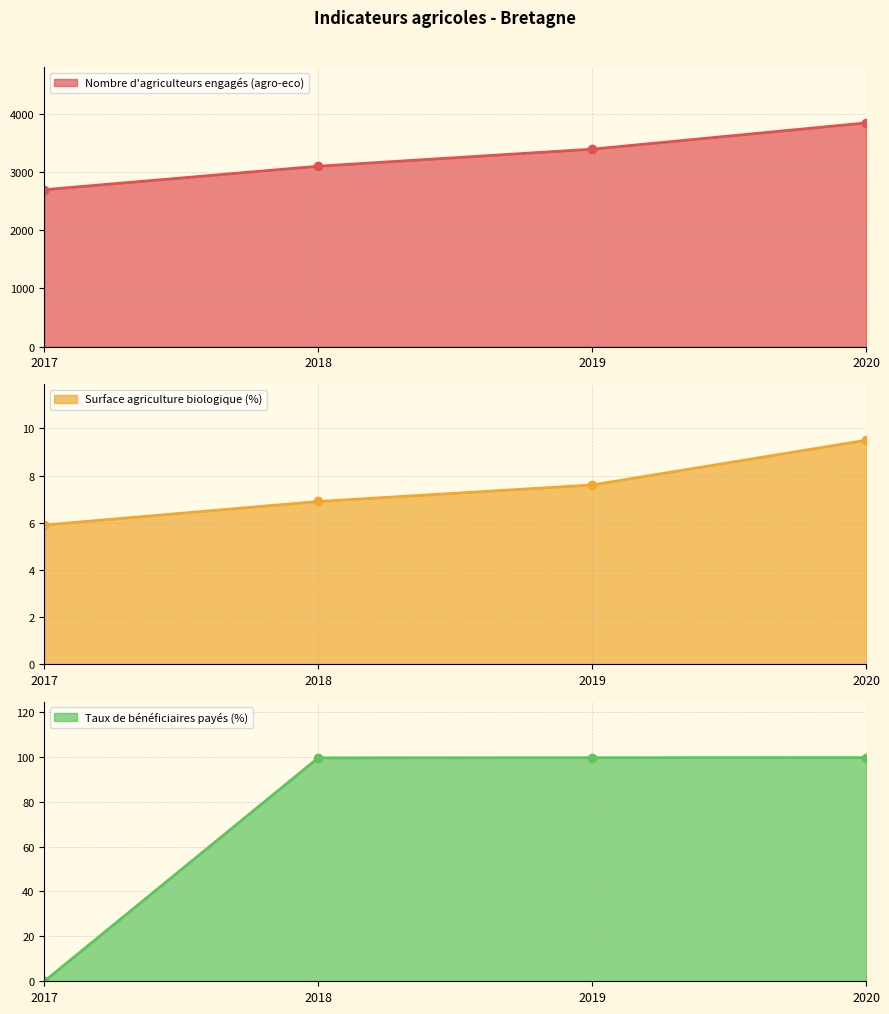

Where is Taux de bénéficiaires payés (%) nearest to the value 49?

2017